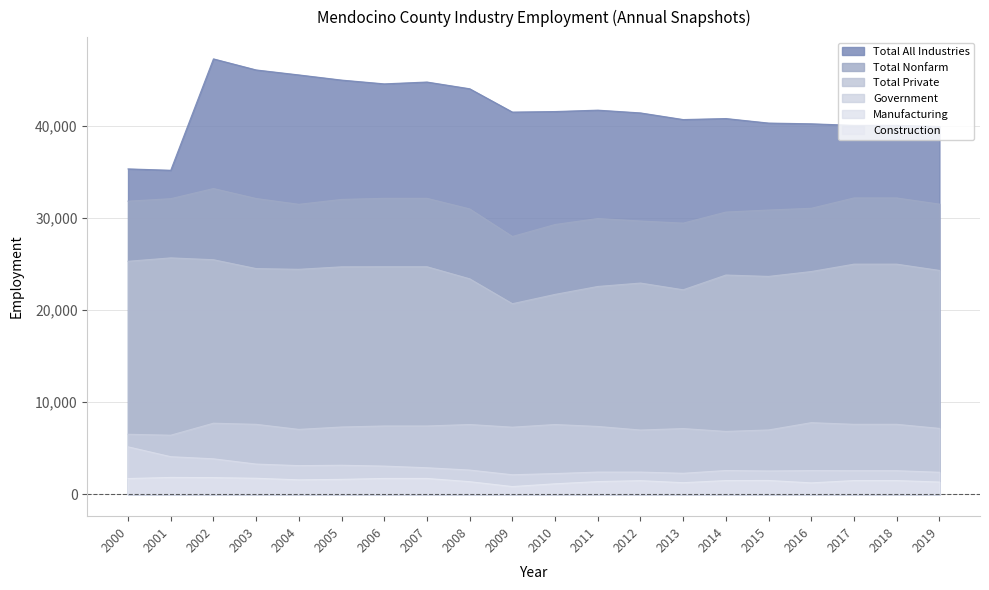

Which series has the largest total across all categories?

Total All Industries